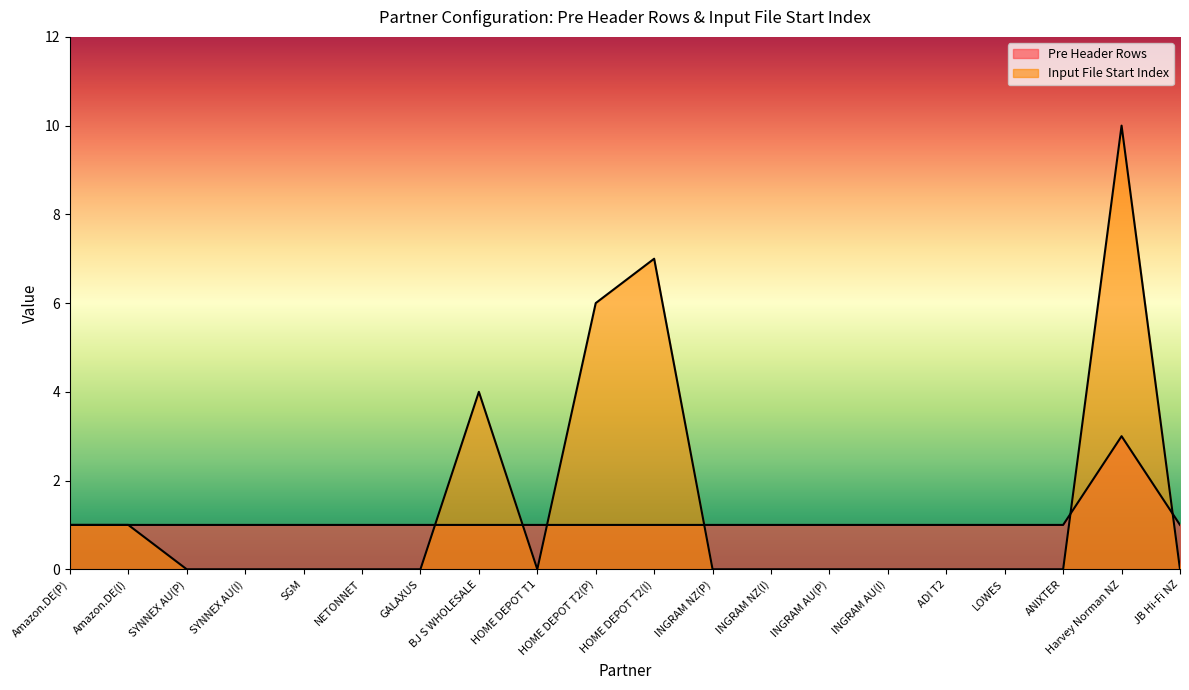

At which label is Pre Header Rows closest to 2?

Amazon.DE(P)